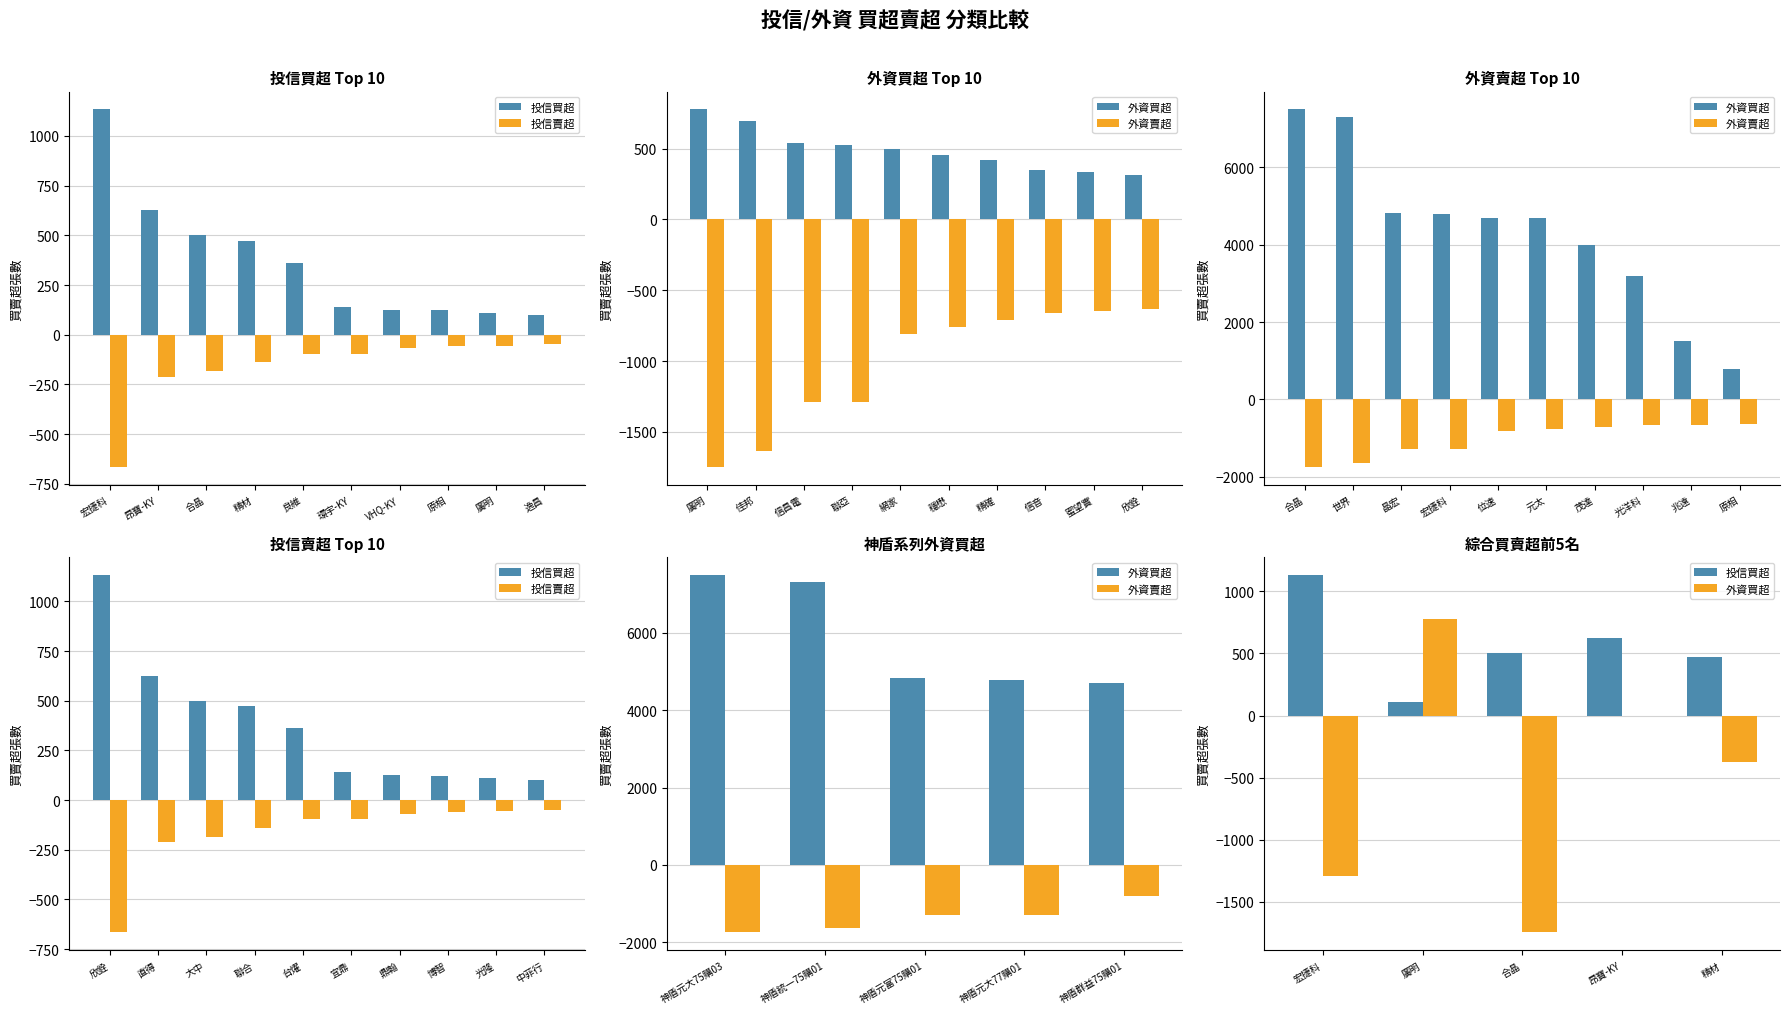

What position from the right is 環宇-KY?

5